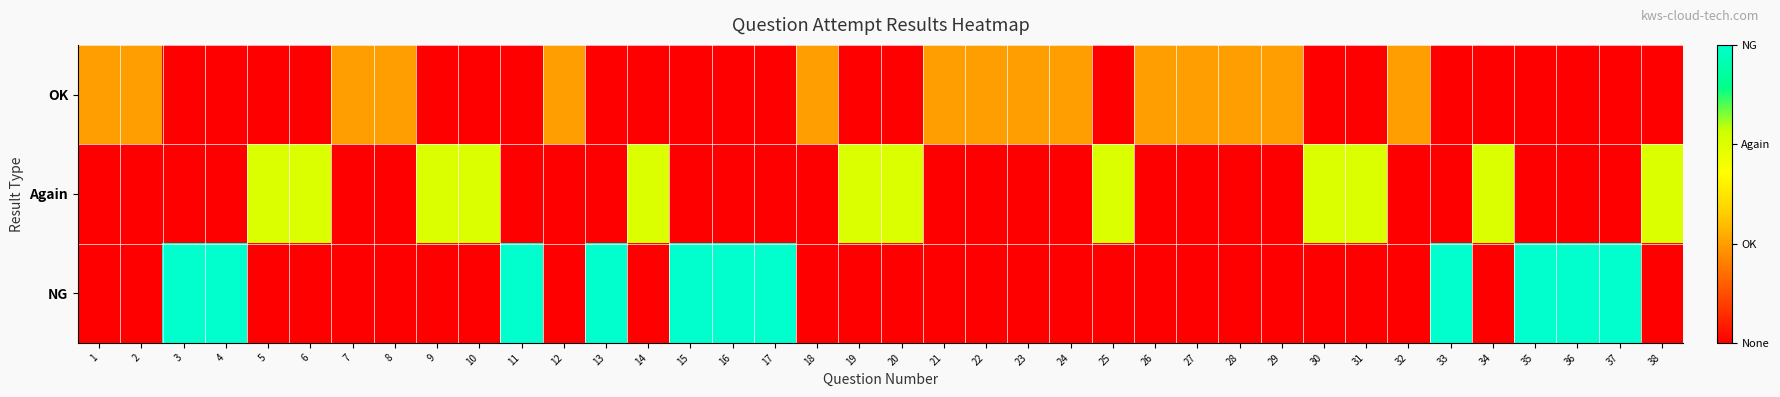

What is the total value across all series at 23?

1